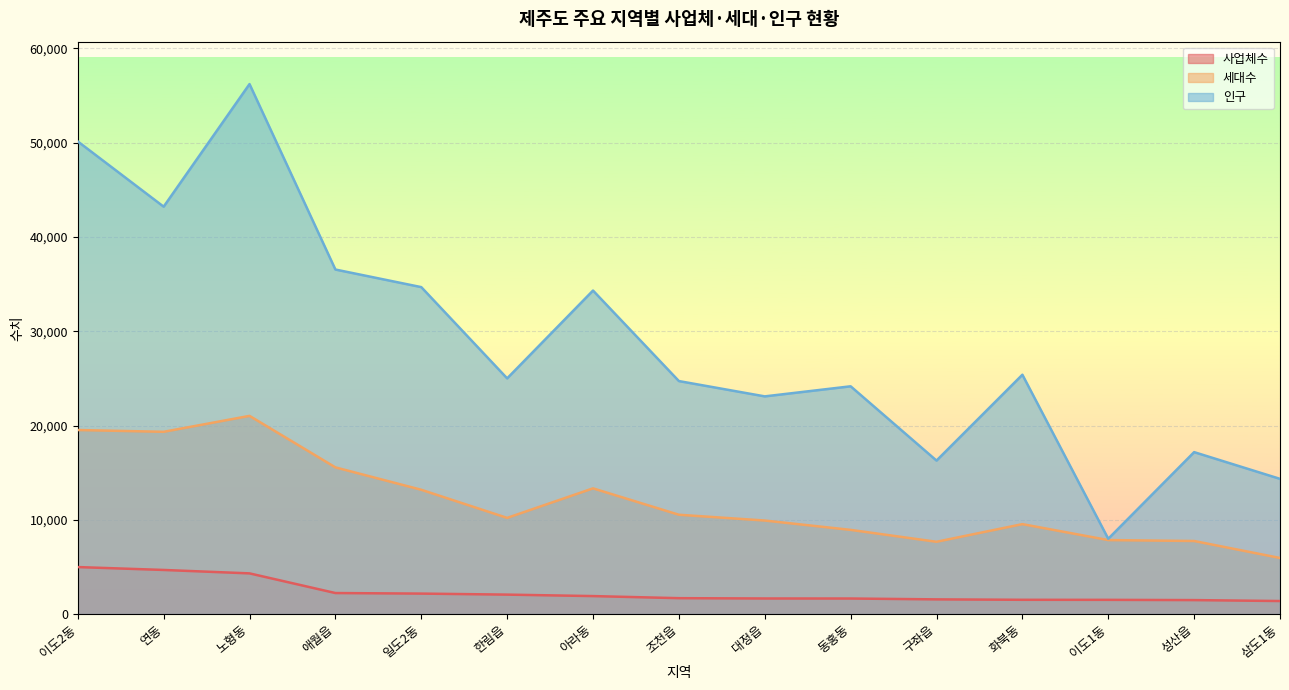

How many lines are shown in the chart?

3